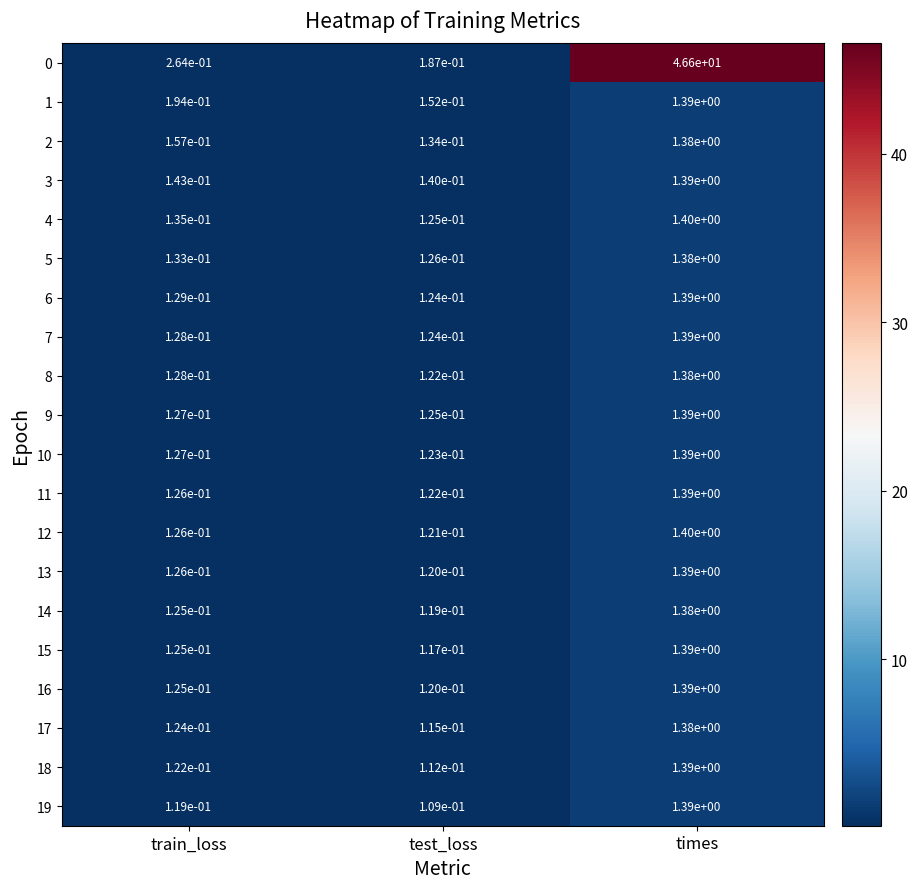

Which category has the lowest value across all series?

test_loss